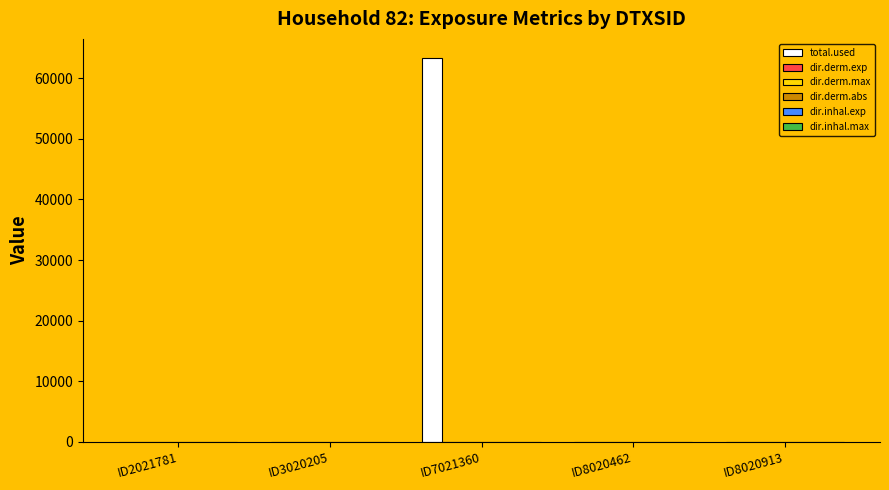

What is the maximum value shown in the chart?

63326.9